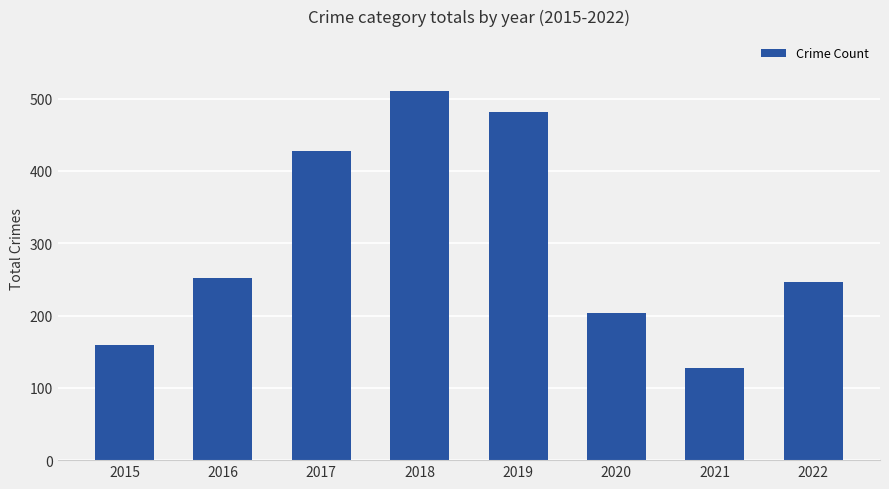

Read the value at 2016, to the nearest 50.

250